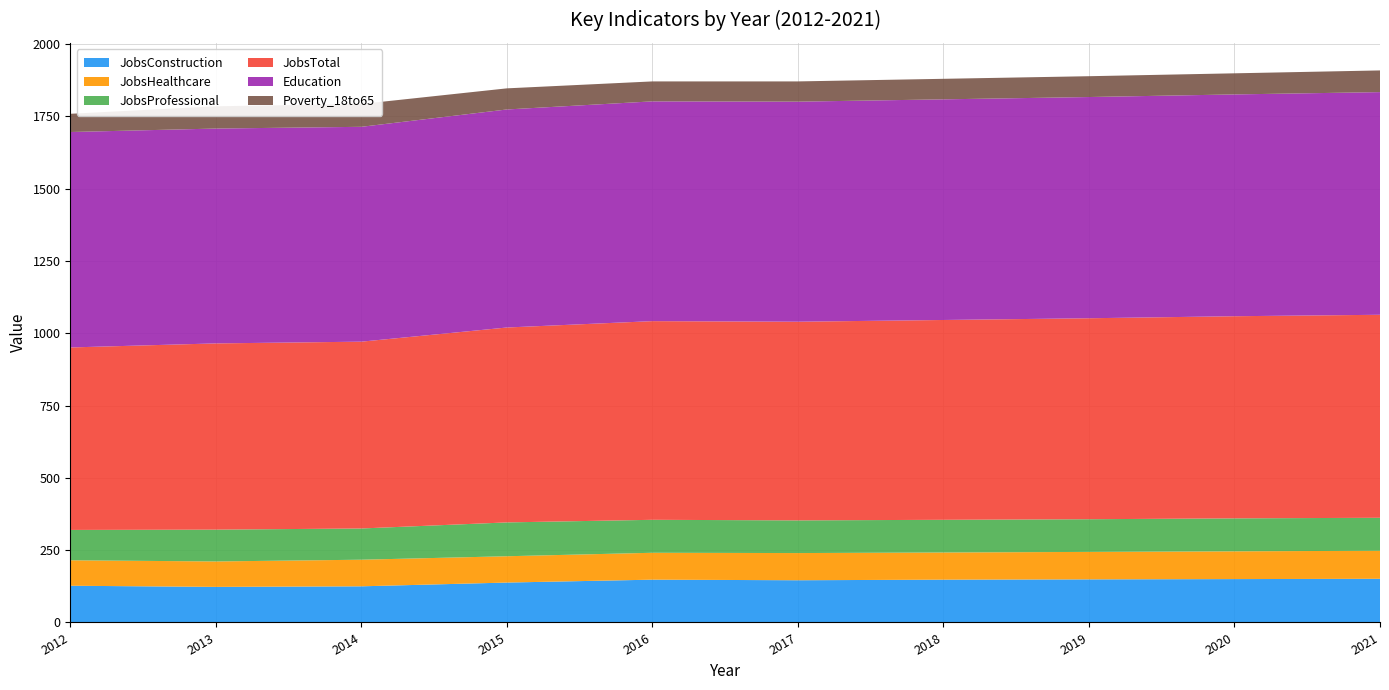

Reading left to right, transcribe all the data shown in this chart.

JobsConstruction: 2012=127	2013=123	2014=125	2015=138	2016=148	2017=146	2018=148	2019=149	2020=150	2021=151
JobsHealthcare: 2012=88	2013=88	2014=92	2015=91	2016=93	2017=94	2018=94	2019=95	2020=96	2021=97
JobsProfessional: 2012=105	2013=110	2014=108	2015=117	2016=114	2017=113	2018=113	2019=113	2020=114	2021=114
JobsTotal: 2012=631	2013=644	2014=646	2015=674	2016=687	2017=687	2018=691	2019=695	2020=699	2021=702
Education: 2012=745	2013=743	2014=743	2015=754	2016=760	2017=761	2018=763	2019=765	2020=767	2021=770
Poverty_18to65: 2012=63	2013=77	2014=79	2015=73	2016=69	2017=70	2018=71	2019=72	2020=73	2021=75